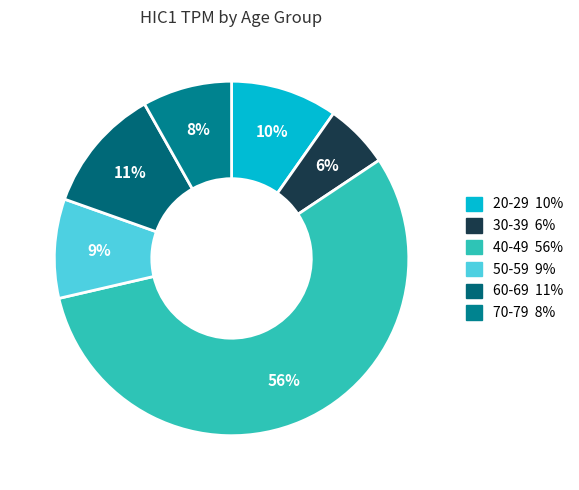

Count the number of slices in the pie.

6